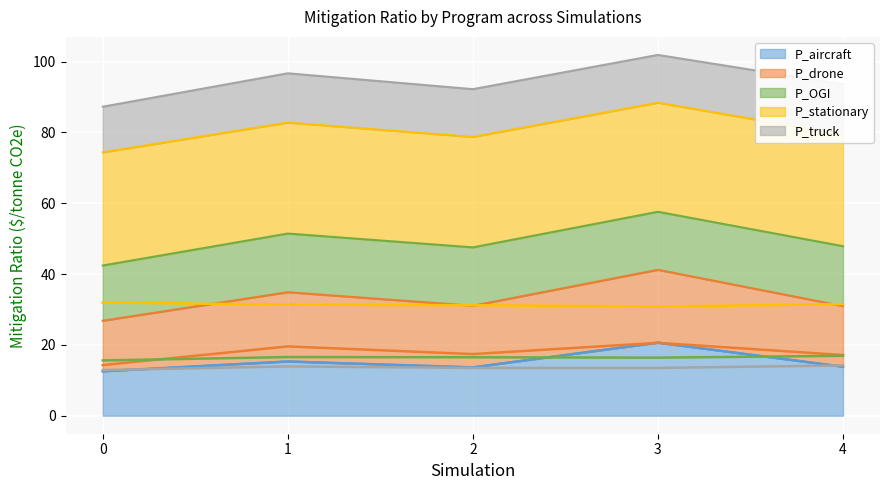

Which series has the largest total across all categories?

P_stationary